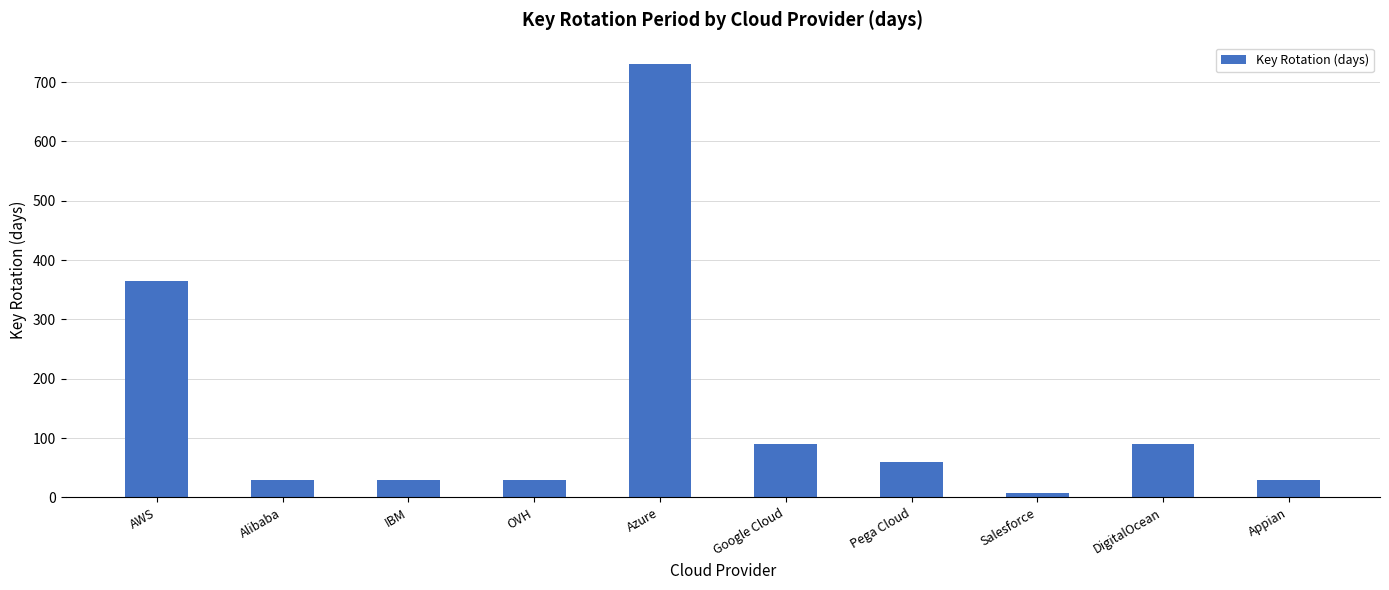

What position from the right is Google Cloud?

5